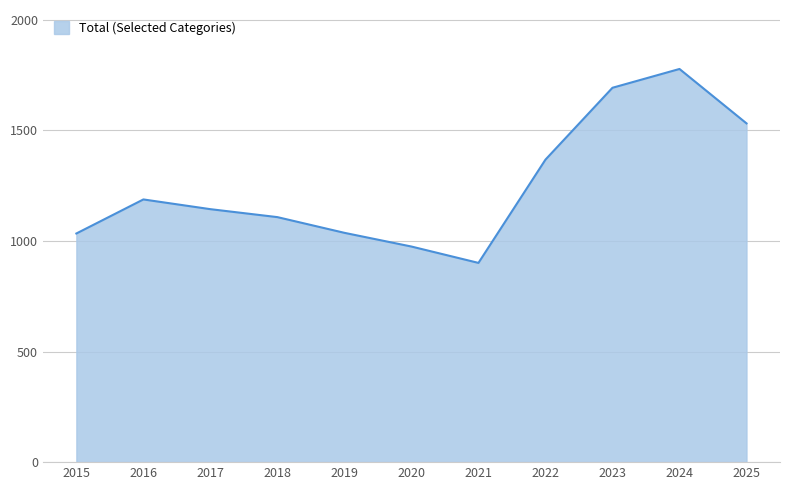

Between 2021 and 2024, which is larger?

2024